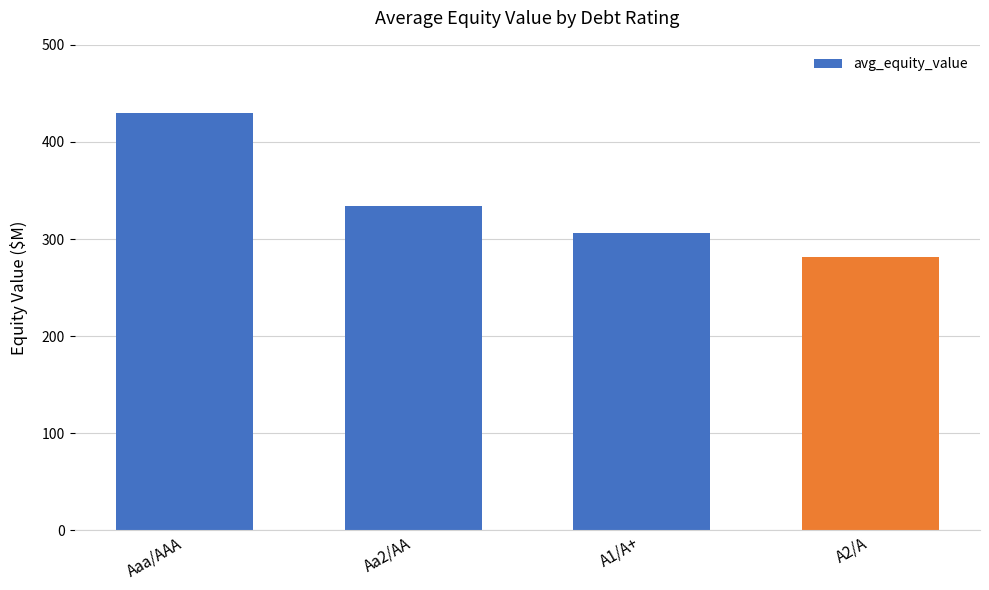

What is the greatest value displayed?

430.1